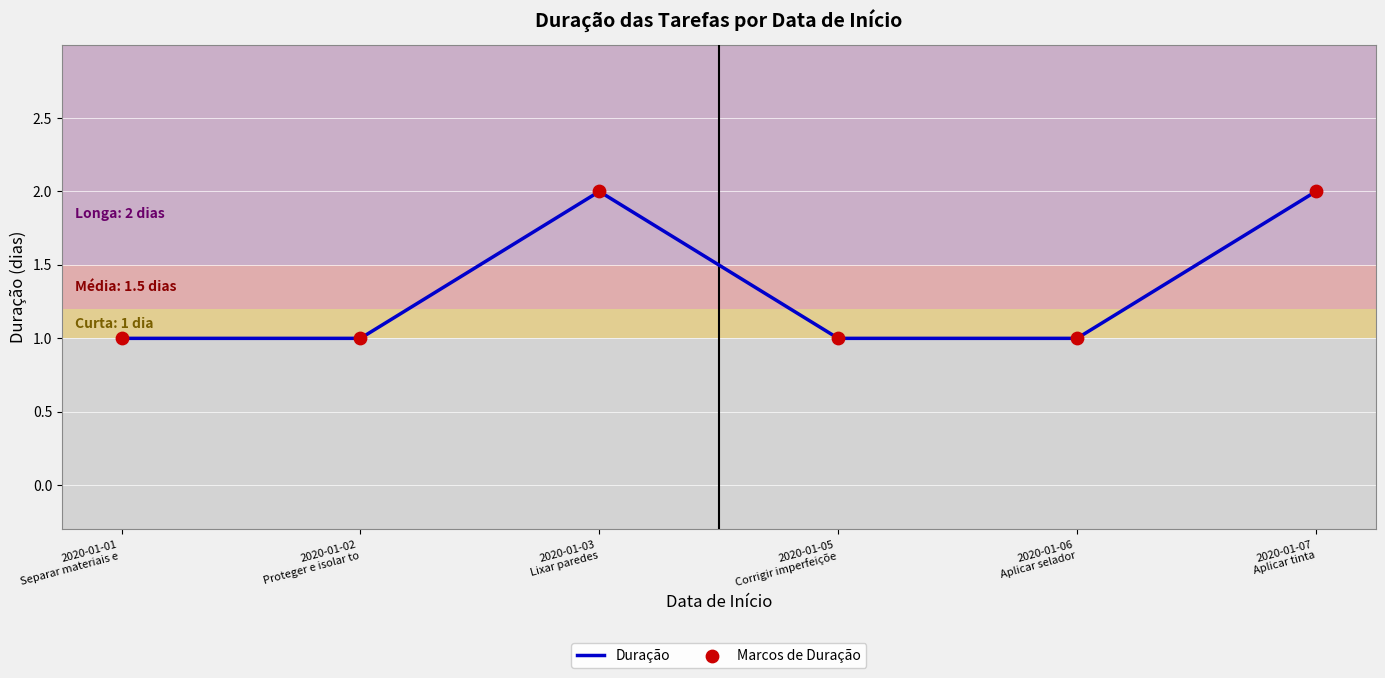

True or false: there are more than 0 points higher than both neighbors.

True